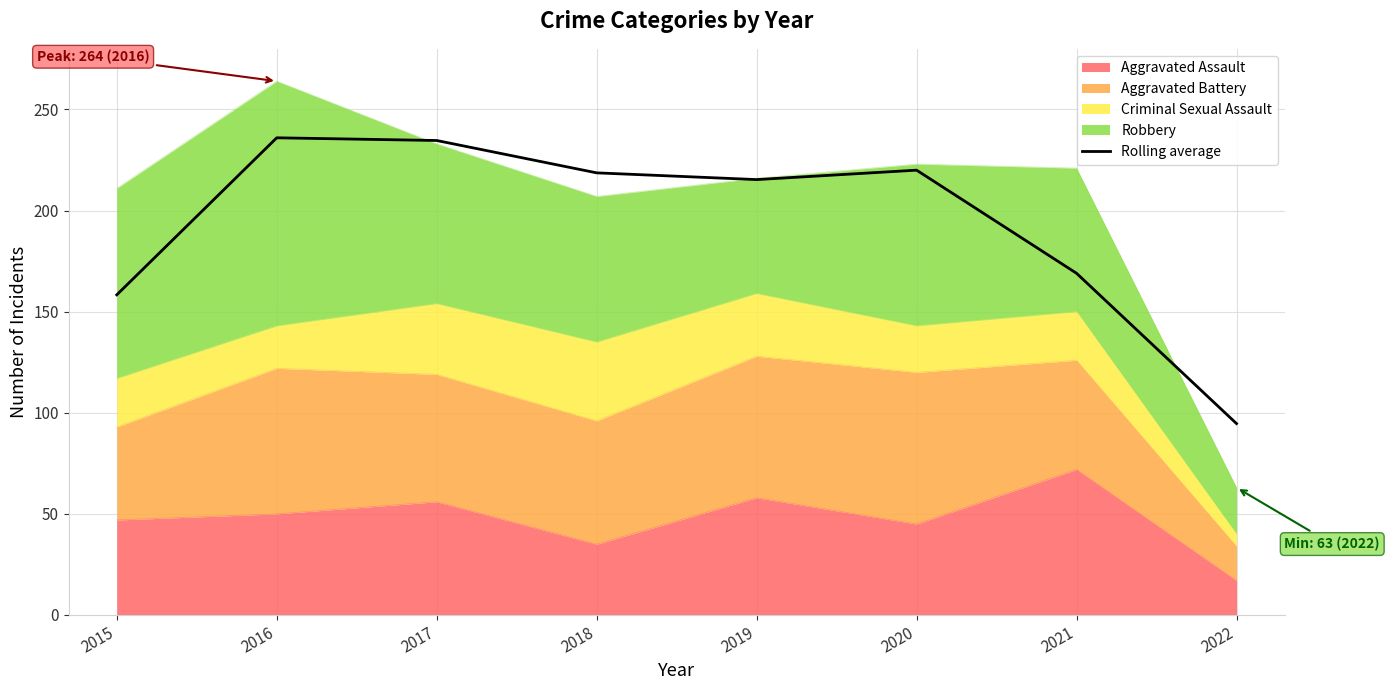

What is the average value?

193.3